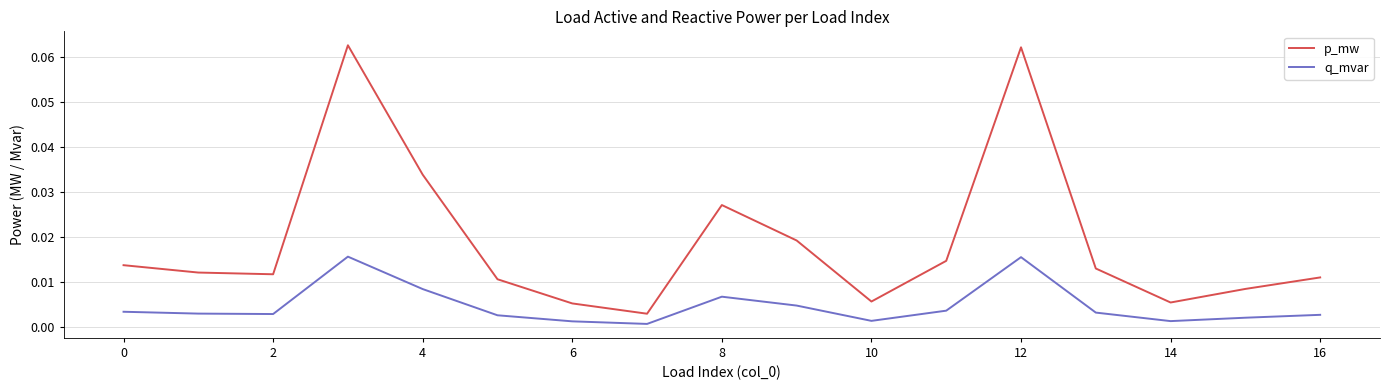

Rank the series by their maximum value, from lowest to highest.

q_mvar, p_mw